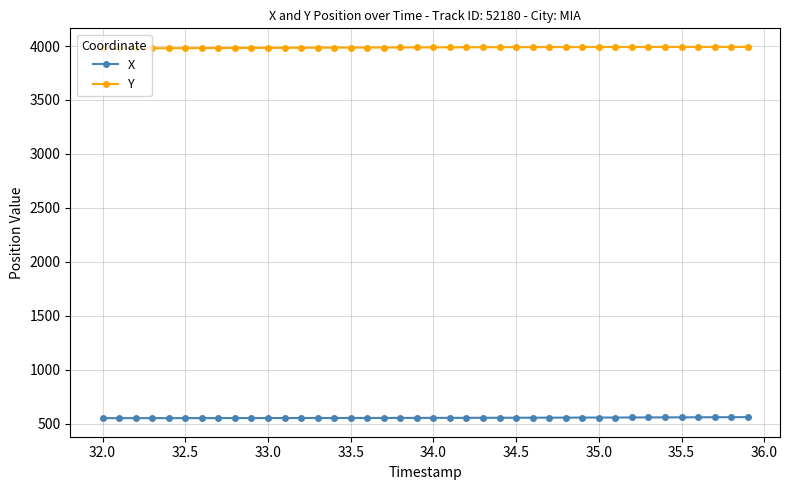

True or false: Y and X cross at least once.

False